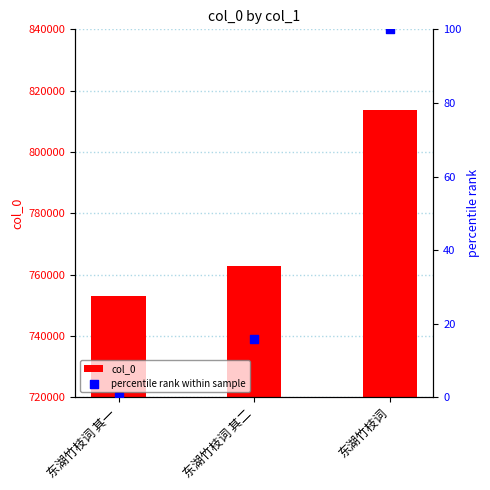

What are all the series names shown in the legend?

col_0, percentile rank within sample